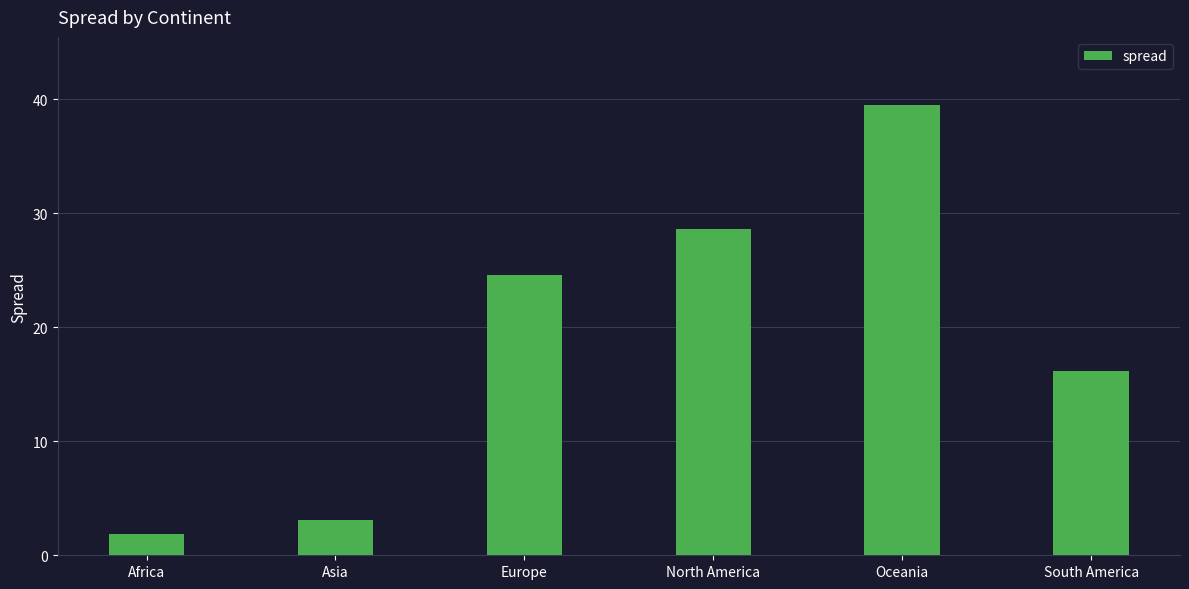

What is the greatest value displayed?

39.5